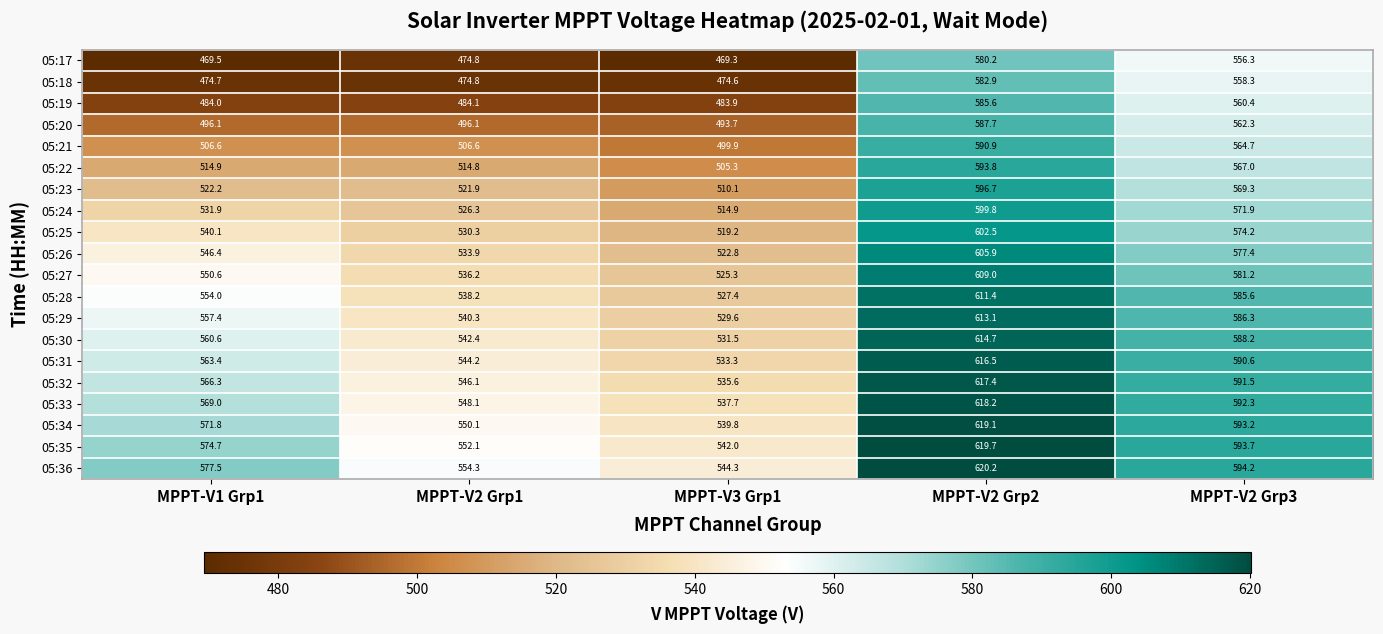

What is the difference between the maximum and second lowest values in the 05:31 series?

72.3